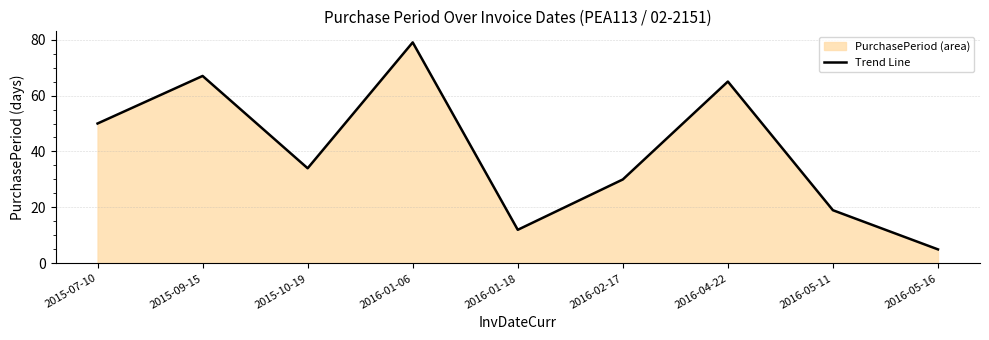

Reading left to right, transcribe all the data shown in this chart.

2015-07-10=50	2015-09-15=67	2015-10-19=34	2016-01-06=79	2016-01-18=12	2016-02-17=30	2016-04-22=65	2016-05-11=19	2016-05-16=5